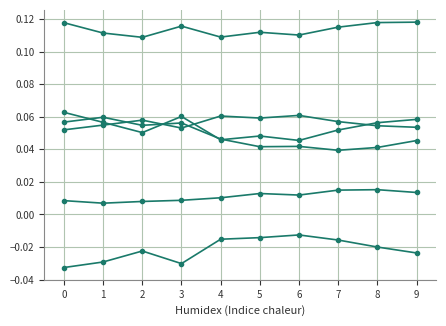

Between 8 and 1, which is larger?

8